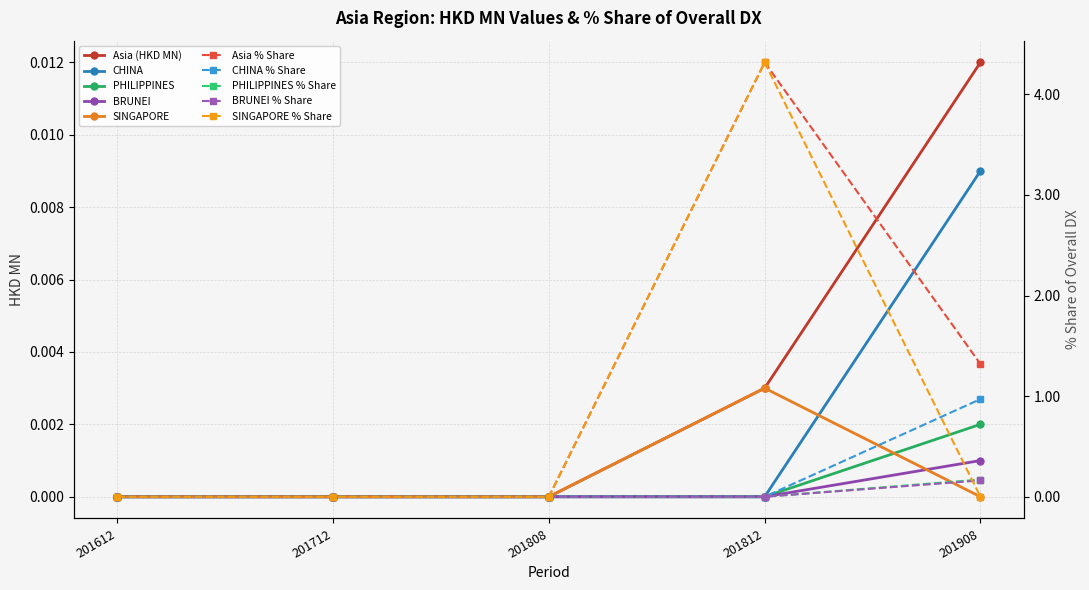

Count the BRUNEI values in the range 0 to 1.

5